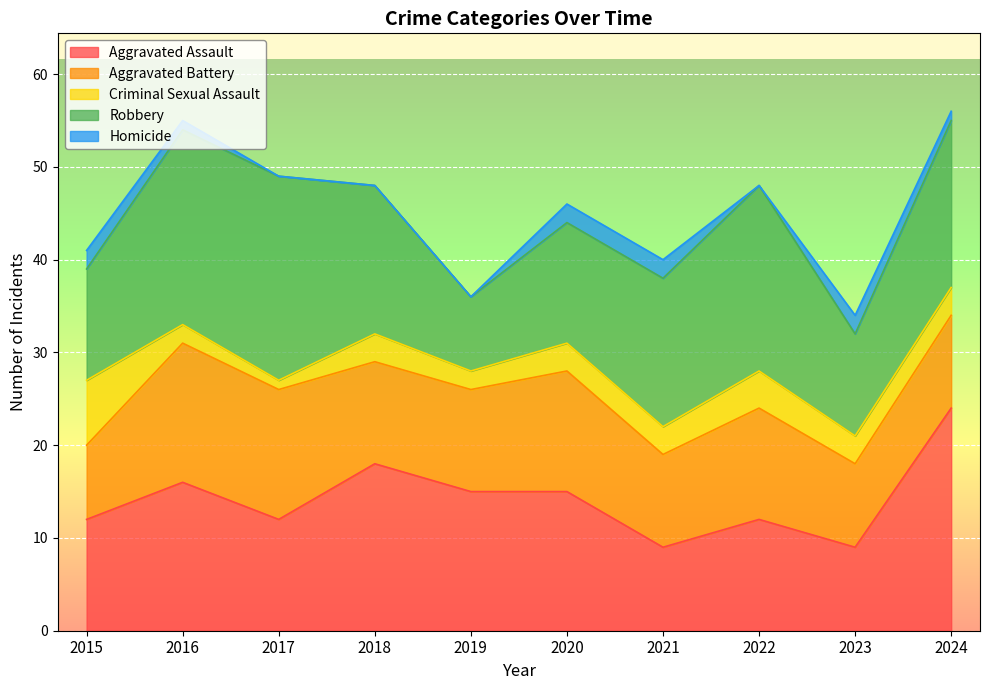

Does the chart display data point markers on the line(s)?

No